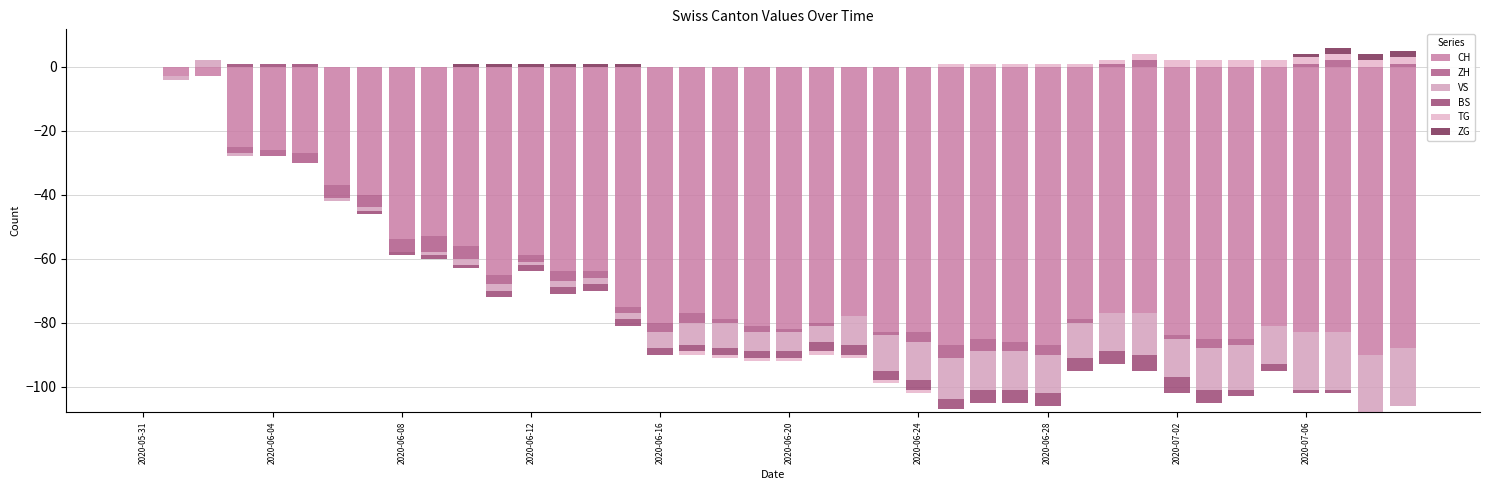

Is the value of ZG at 10 greater than the value of ZH at 32?

Yes